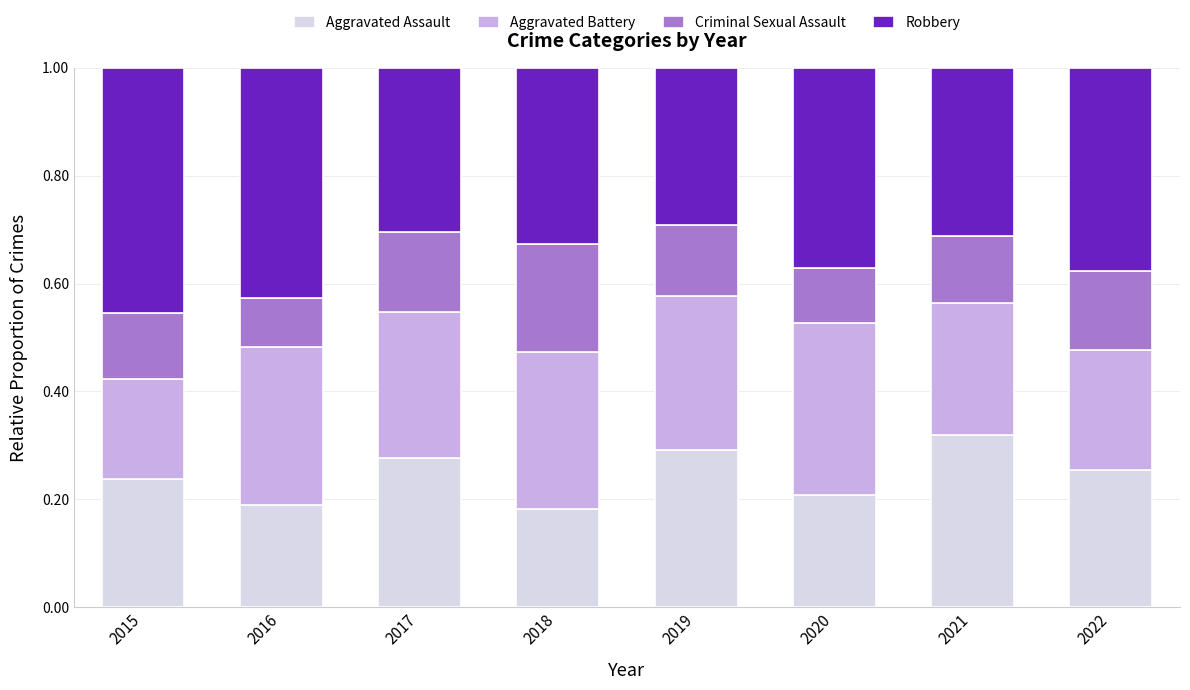

Which category has the highest value in the Aggravated Assault series?

2021